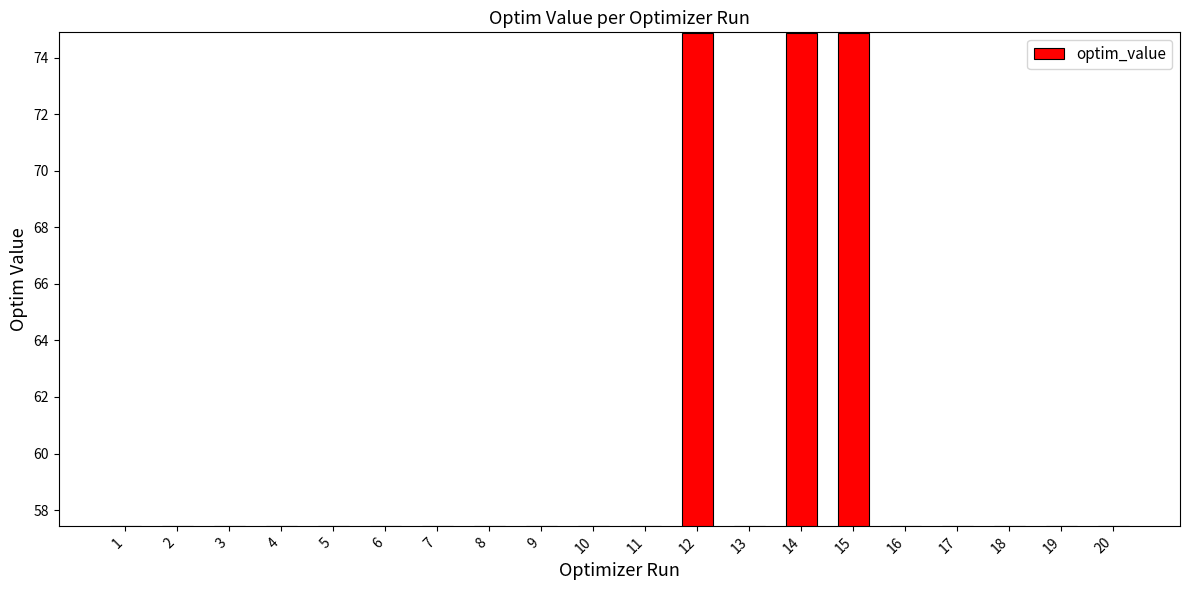

What is the difference between the second highest and minimum values?

17.4